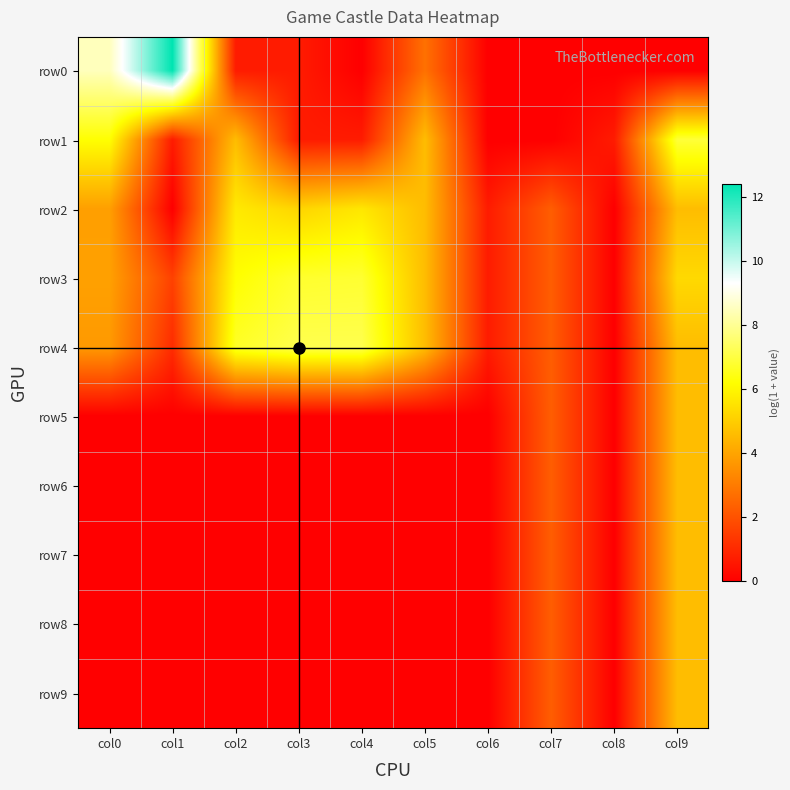

At how many categories does at least one series exceed 8?

2